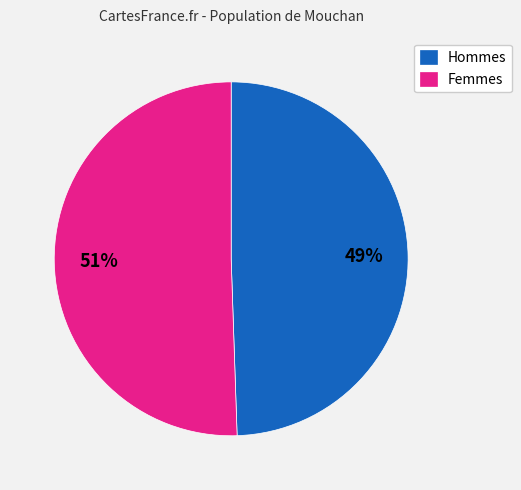

Is there any slice that represents more than half of the pie?

Yes